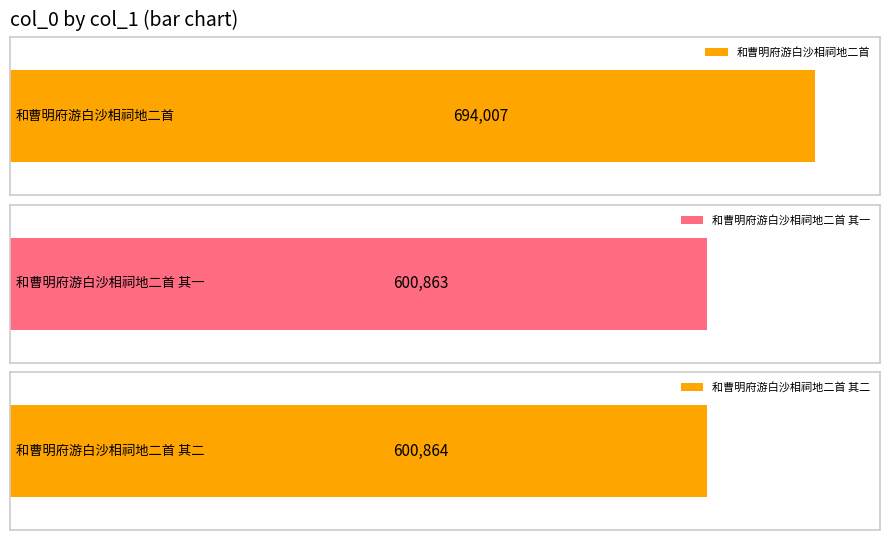

What is the sum of the values at 和曹明府游白沙相祠地二首 其二 and 和曹明府游白沙相祠地二首?

1294871